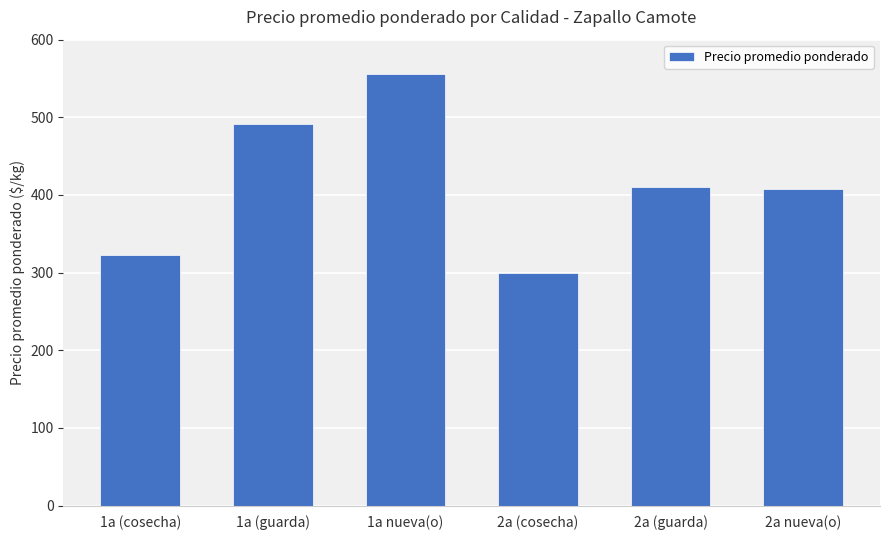

True or false: the data shows 408.3 at 2a nueva(o).

True